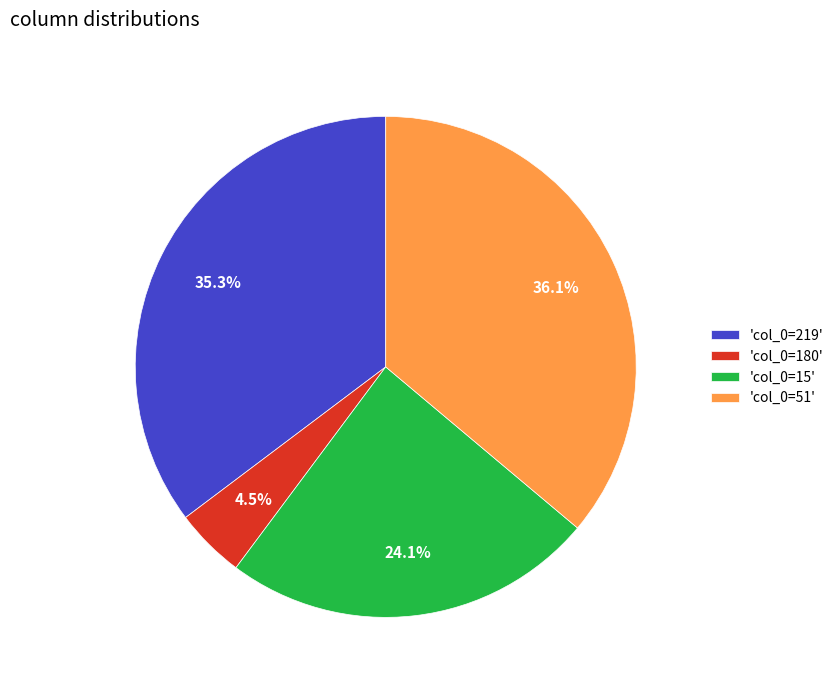

Which category has the smallest portion of the pie?

'col_0=180'